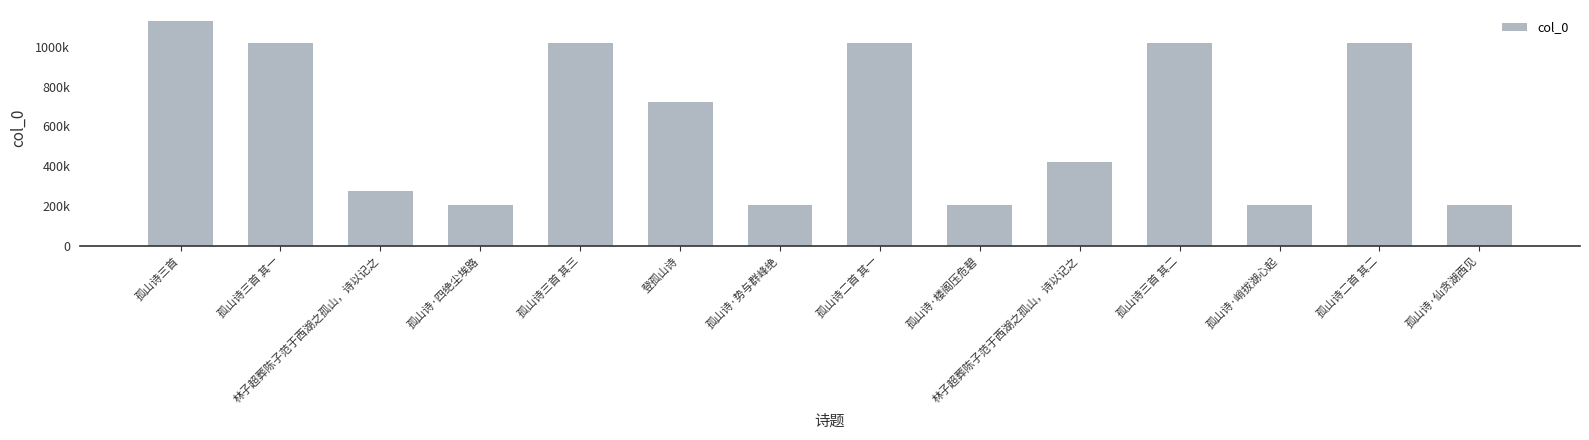

What is the label of the 9th bar from the right?

登孤山诗